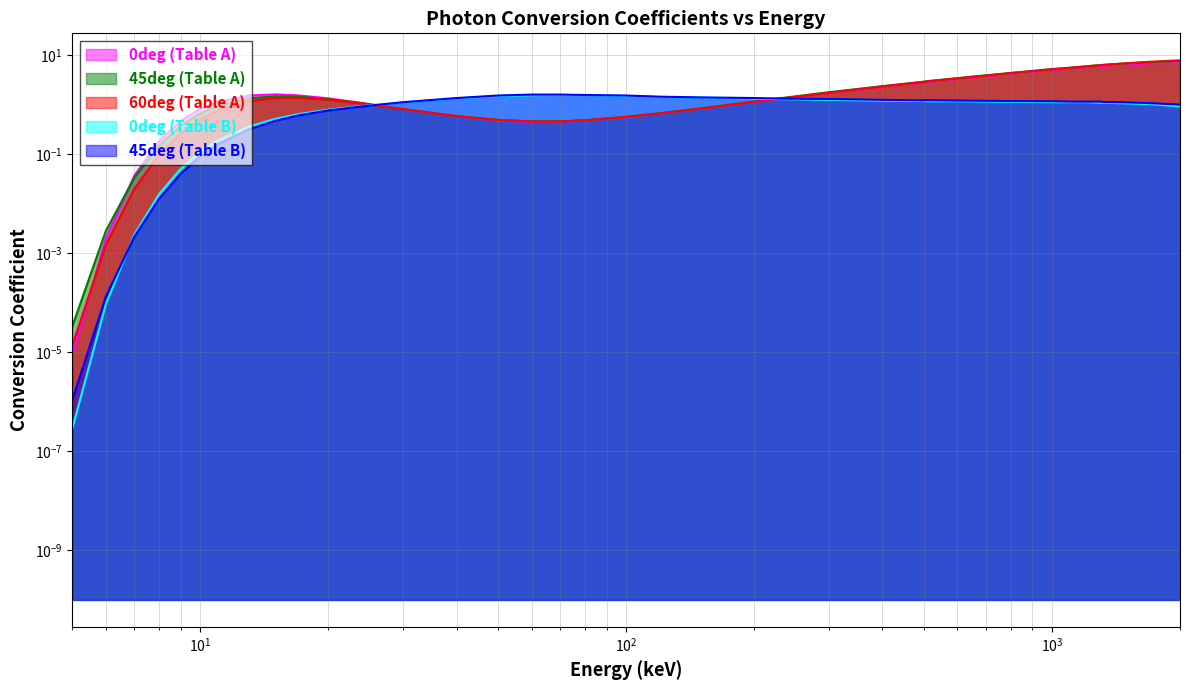

List the series in order of their peak value, highest first.

60deg (Table A), 45deg (Table A), 0deg (Table A), 45deg (Table B), 0deg (Table B)